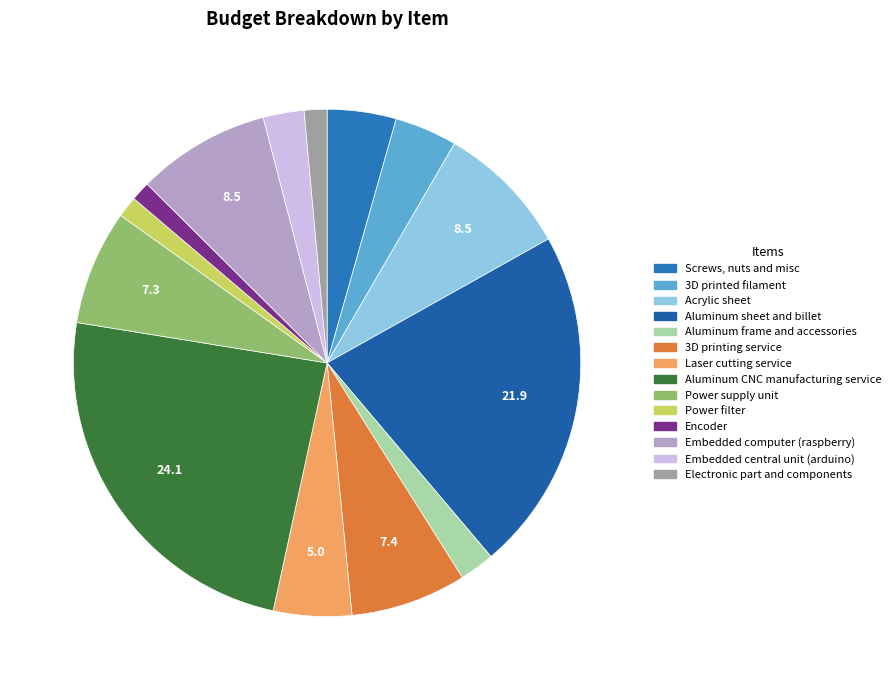

Count the number of slices in the pie.

14